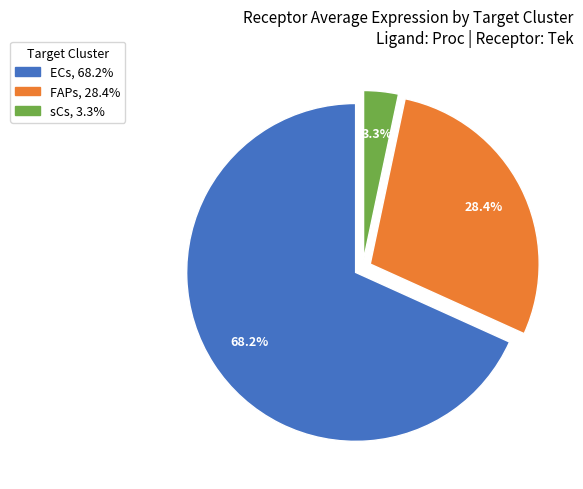

Which category has the smallest portion of the pie?

sCs